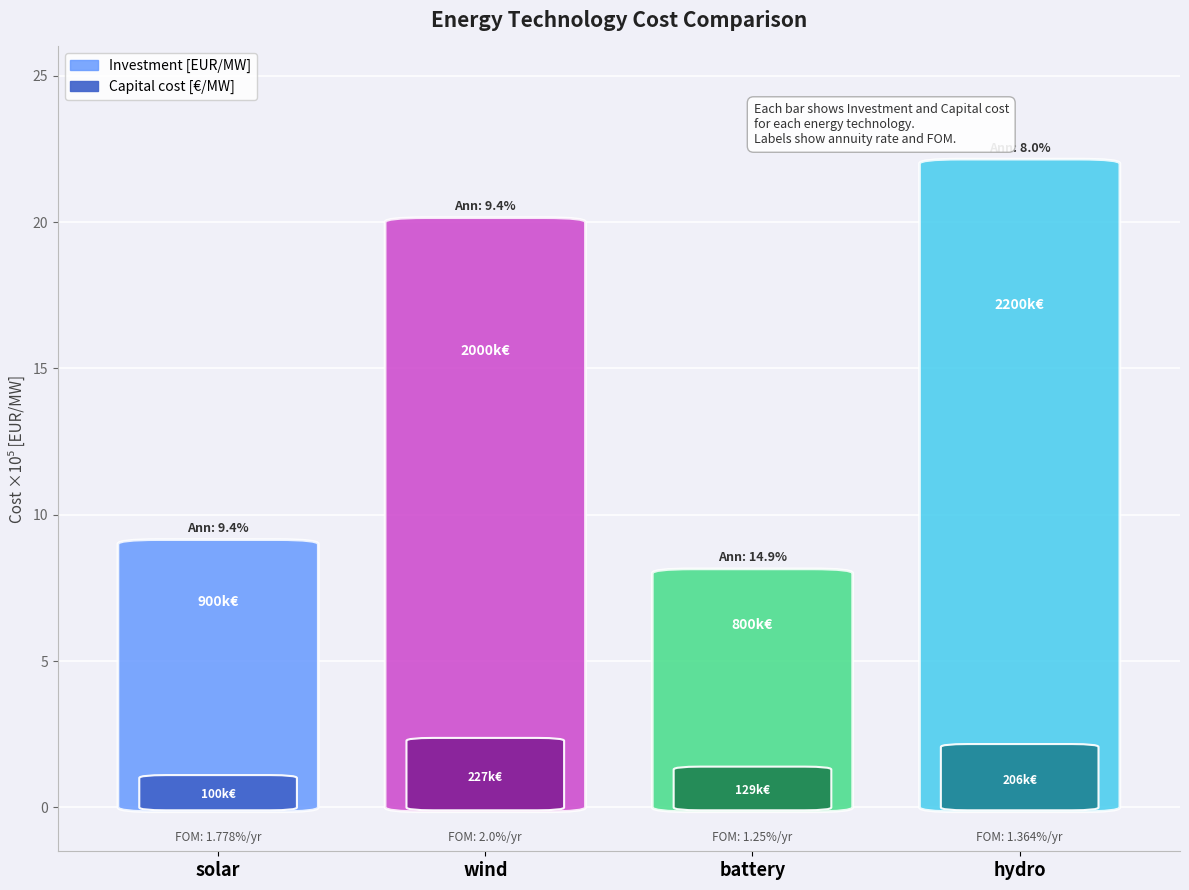

At which label does Investment [EUR/MW] first exceed 2000000?

hydro